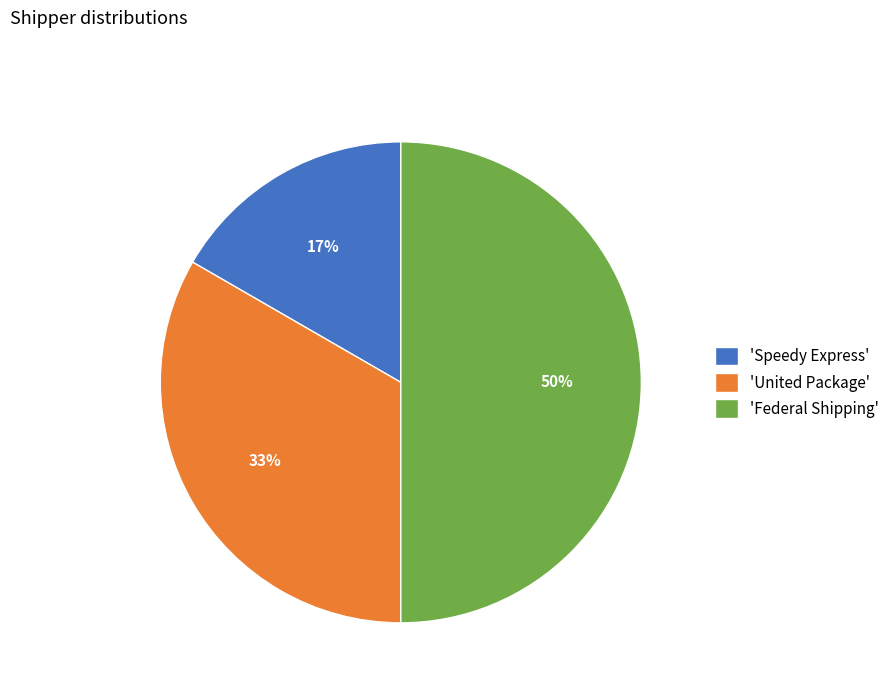

To the nearest percent, what is the difference between the largest and smallest slice percentages?

33%